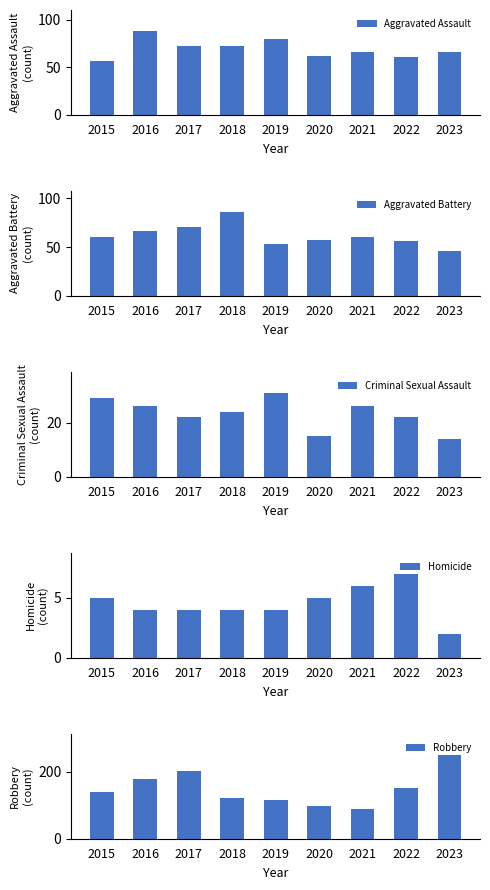

How many data points in Robbery are above 139?

4